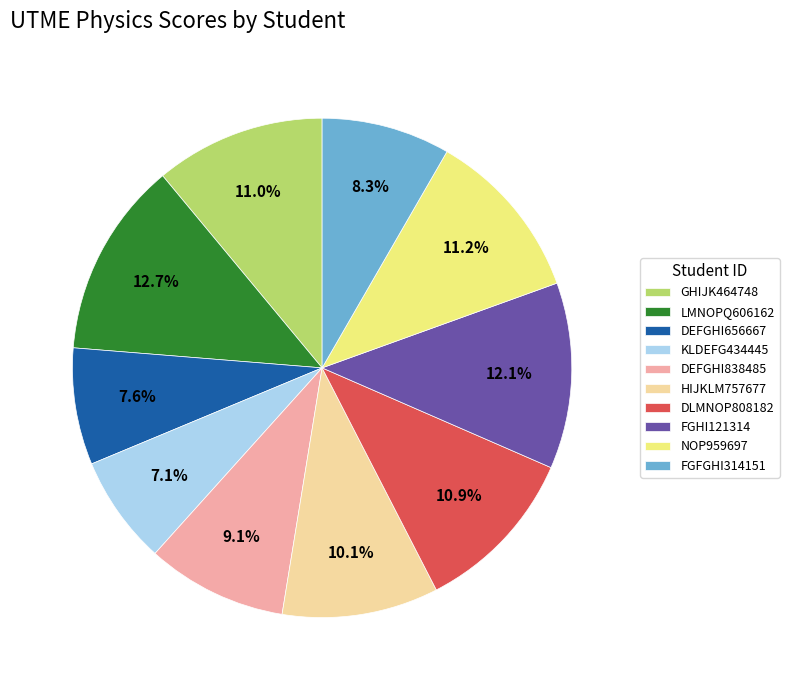

What is the total percentage of HIJKLM757677 and DEFGHI838485?

19.2%